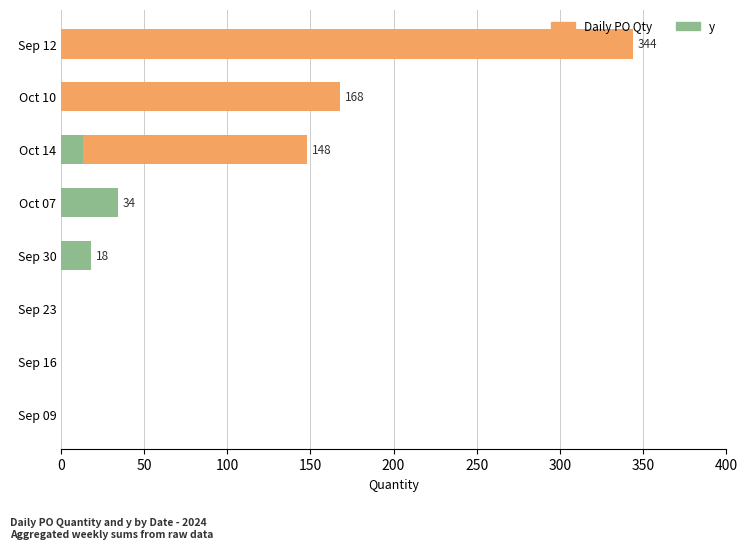

What is the average value of the Daily_PO_Qty series?

82